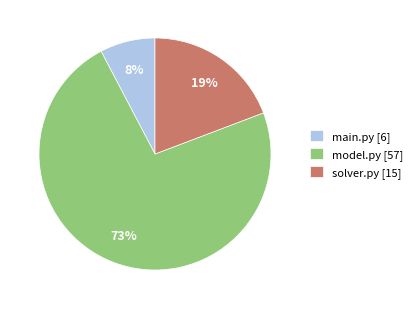

The model.py slice represents 73% of the pie. True or false?

True